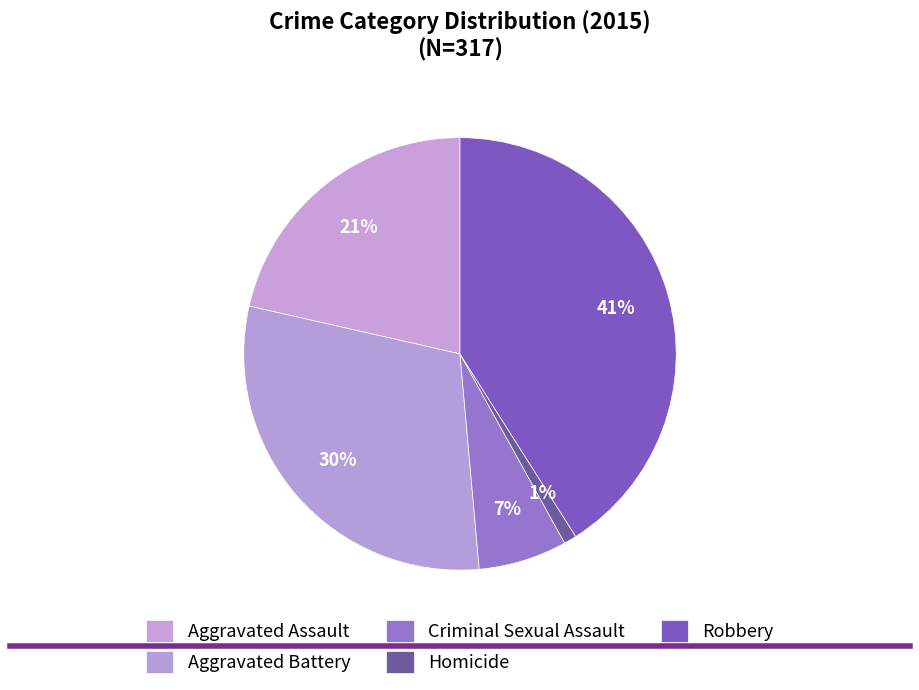

Which category has the biggest portion of the pie?

Robbery